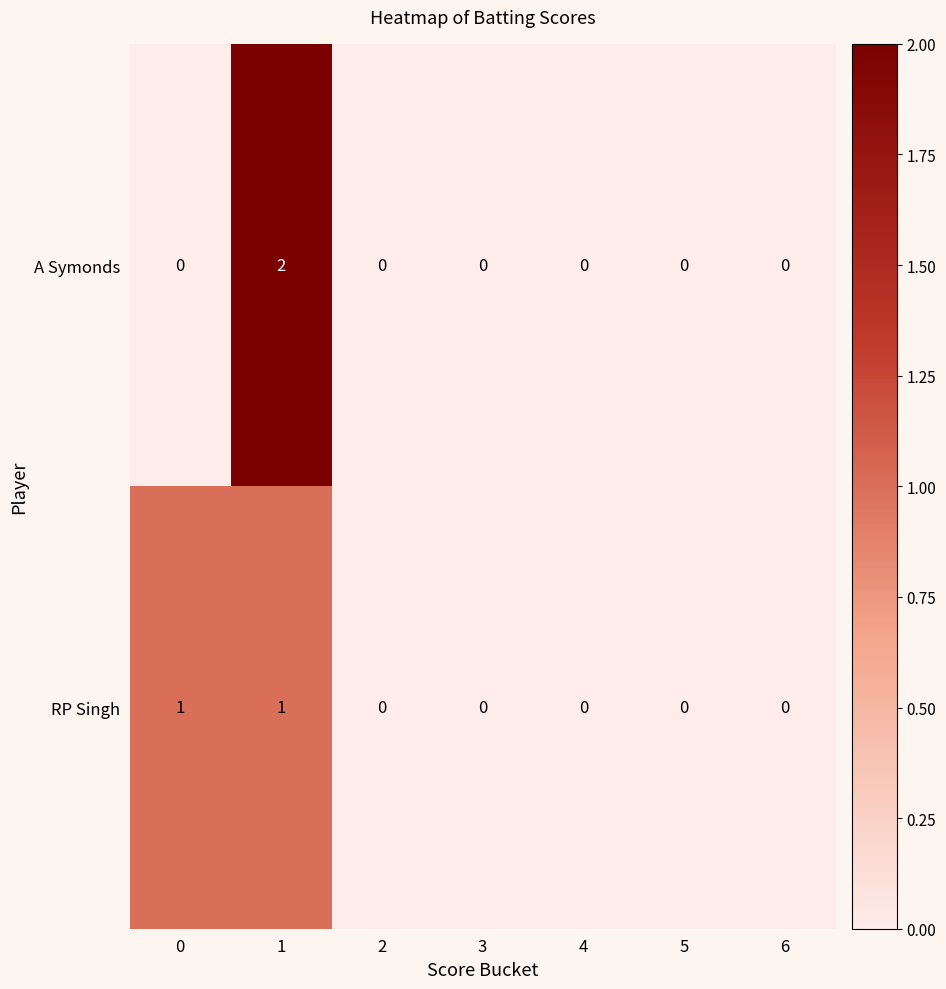

Which series has the largest range (max minus min)?

A Symonds